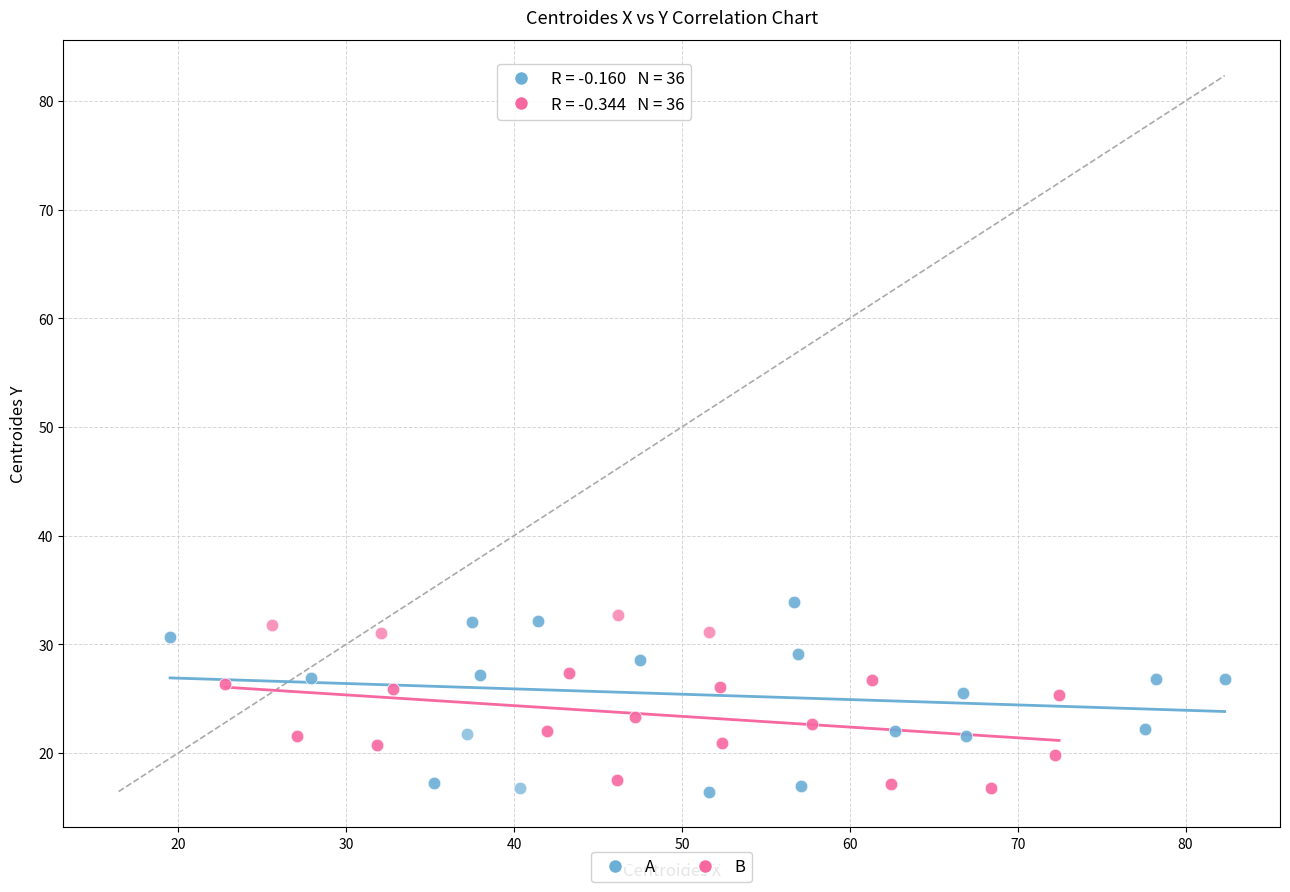

What are all the series names shown in the legend?

A, B